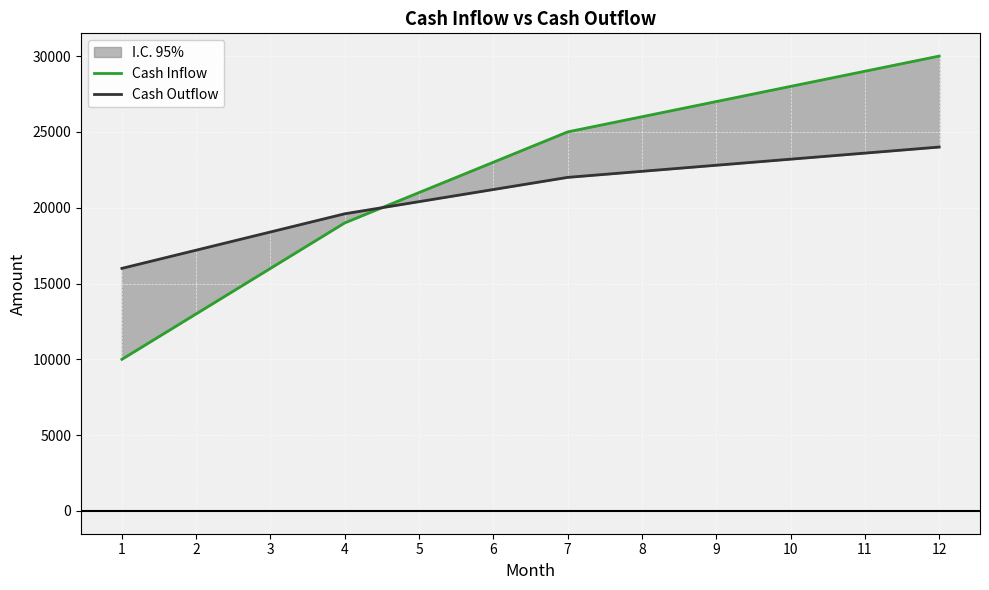

Rank the series by their maximum value, from highest to lowest.

Cash Inflow, Cash Outflow